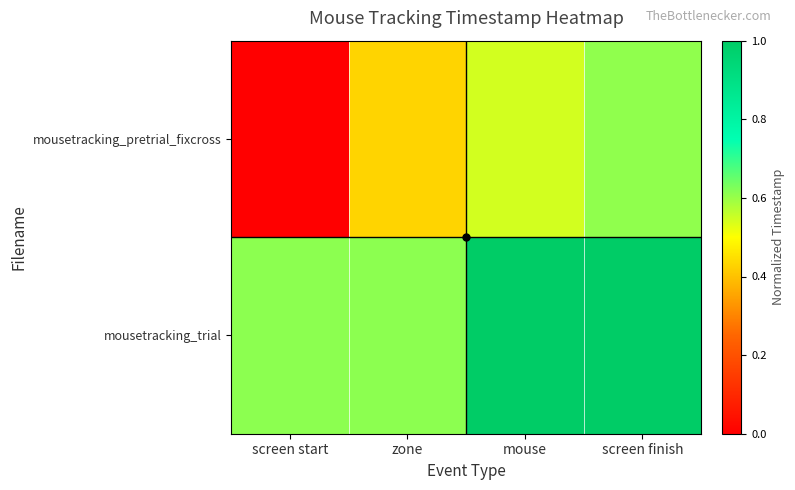

What is the total value across all series at screen finish?

1.6